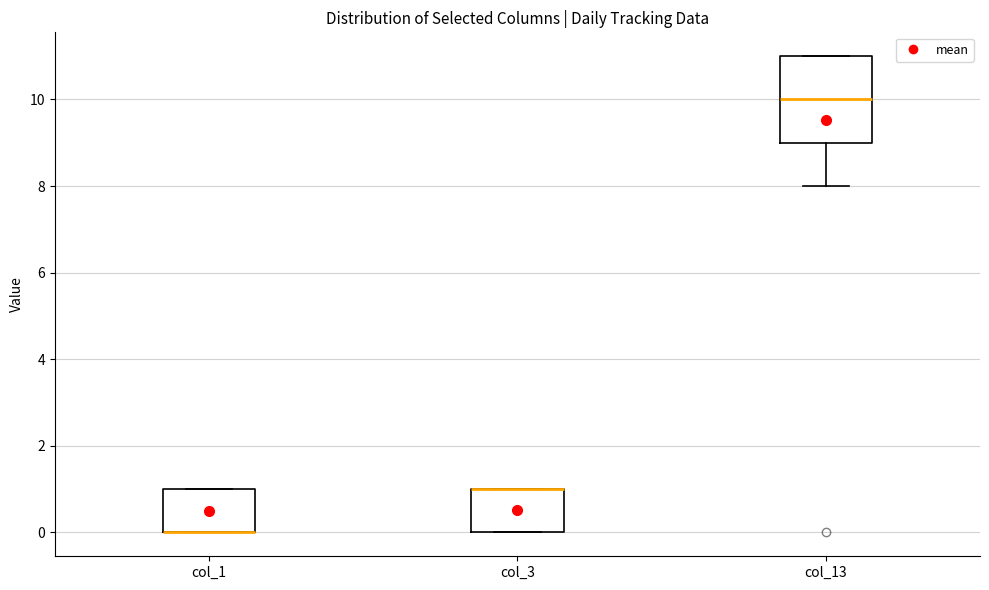

Which box is the tallest, from its lower edge to its upper edge?

col_13